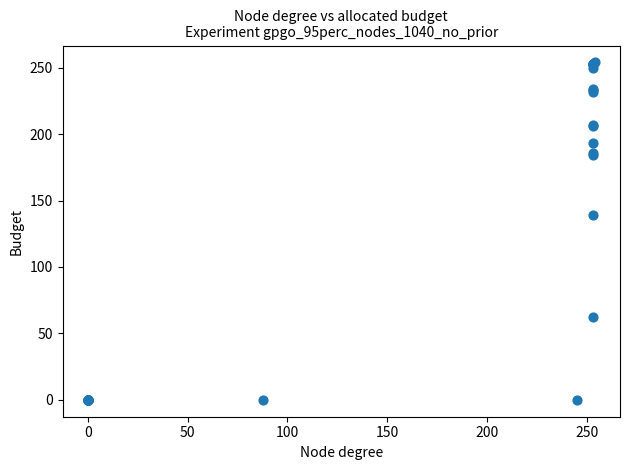

What Y value in the scatter plot is closest to 127?

139